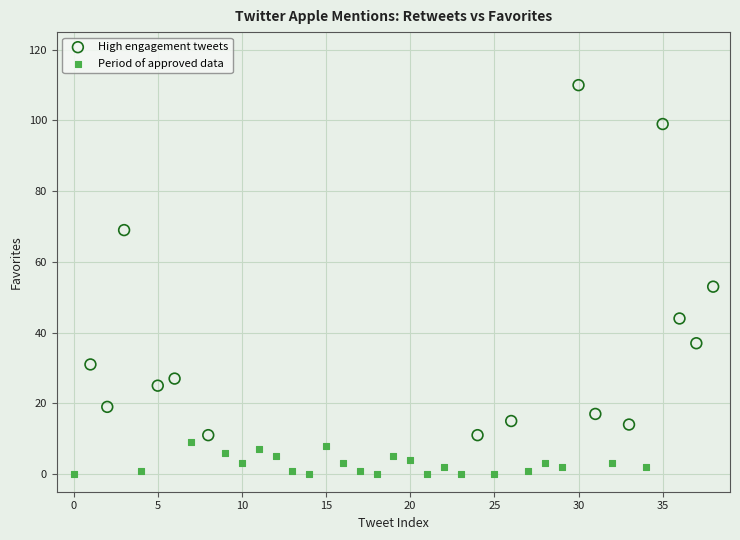

Which series has the largest Y range (max minus min)?

High engagement tweets